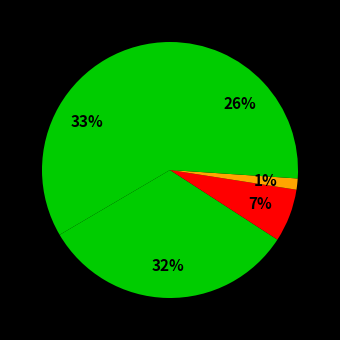

How many segments does this pie chart have?

5